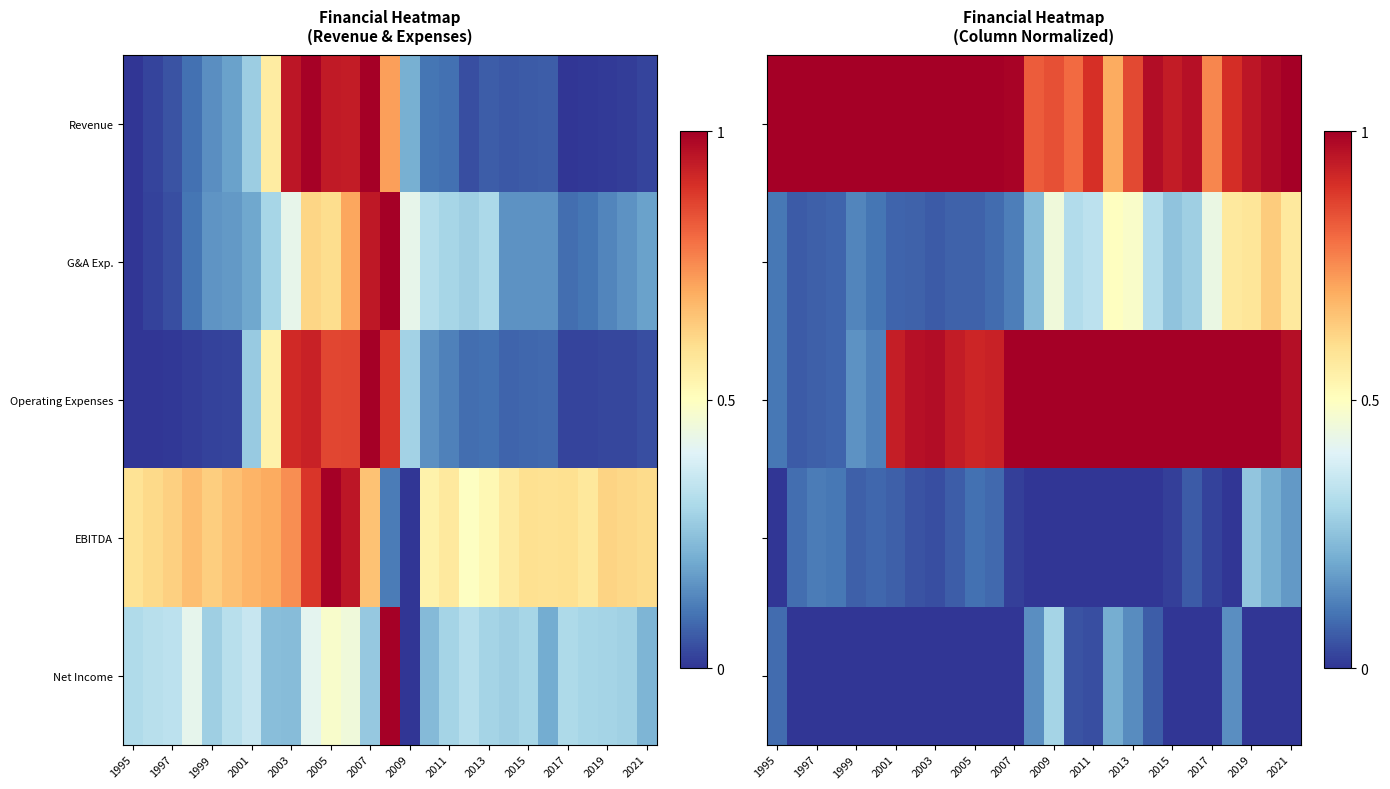

Which category has the lowest value across all series?

1995